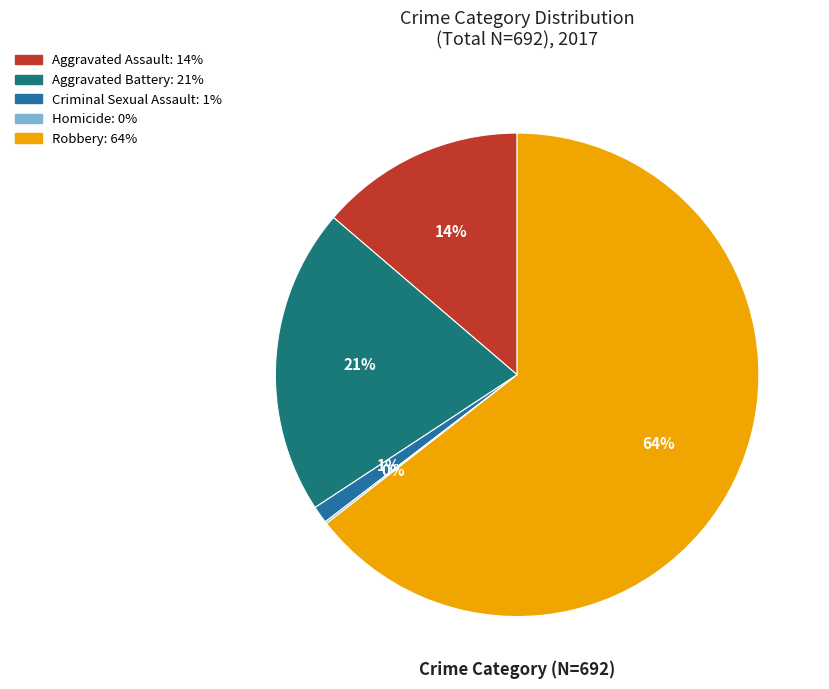

Is it true that Aggravated Battery is 21% of the pie?

True